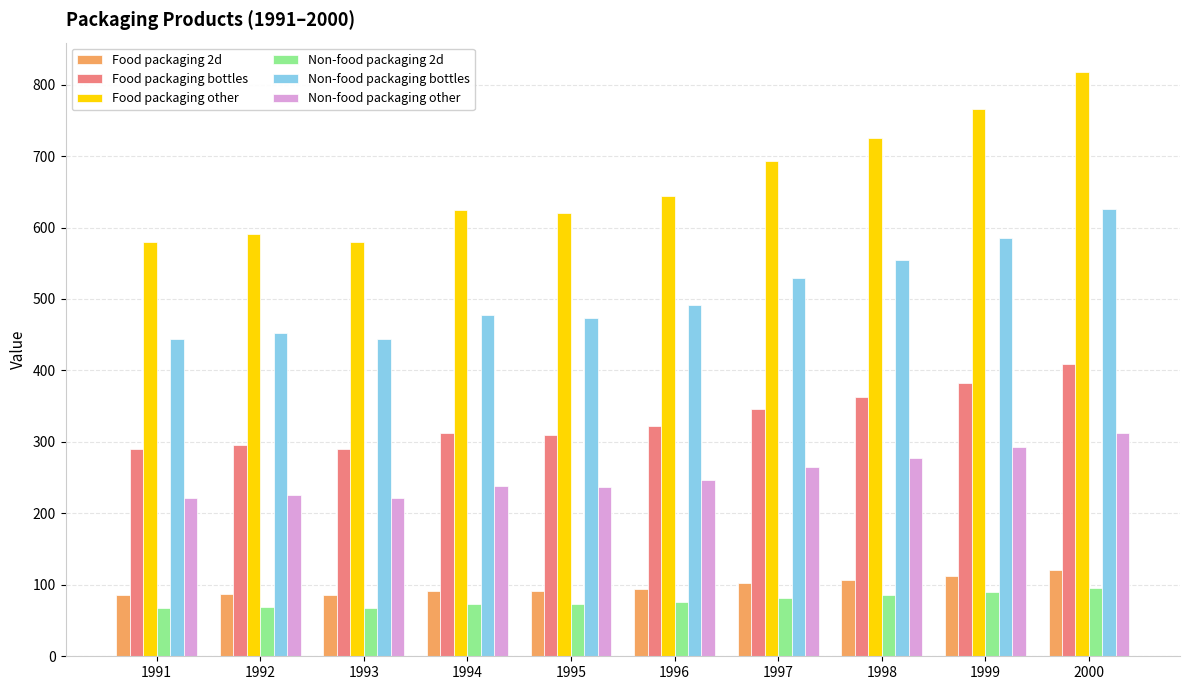

Read the Non-food packaging bottles value at 1992.

452.4